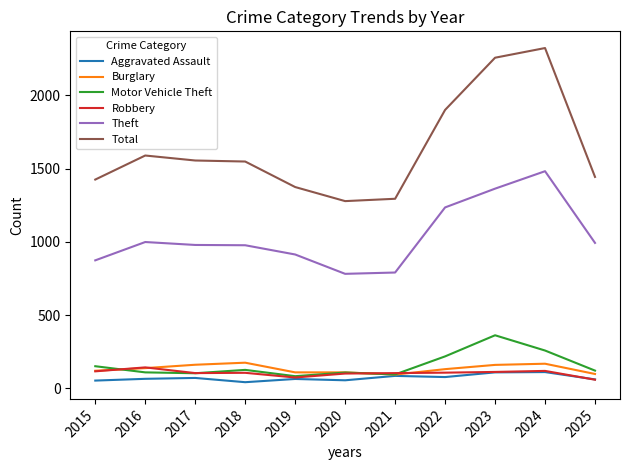

The value of Robbery at 2016 is 144. True or false?

True